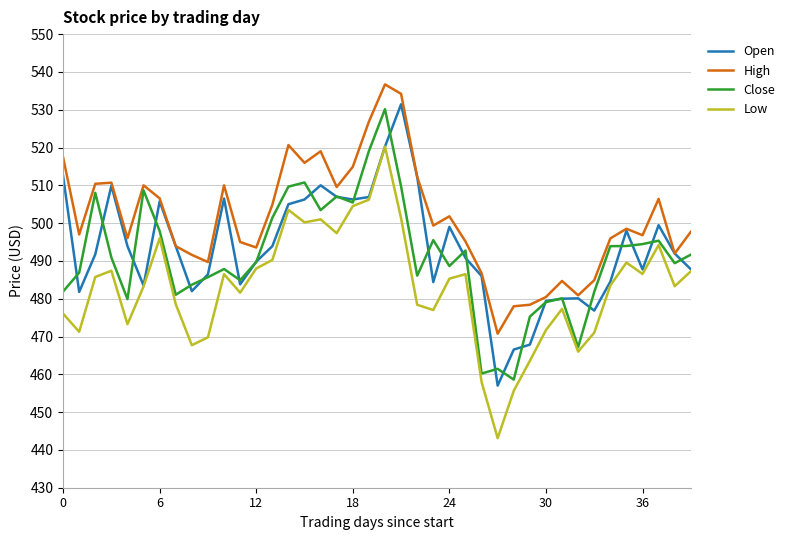

Rank the series by their maximum value, from highest to lowest.

High, Open, Close, Low